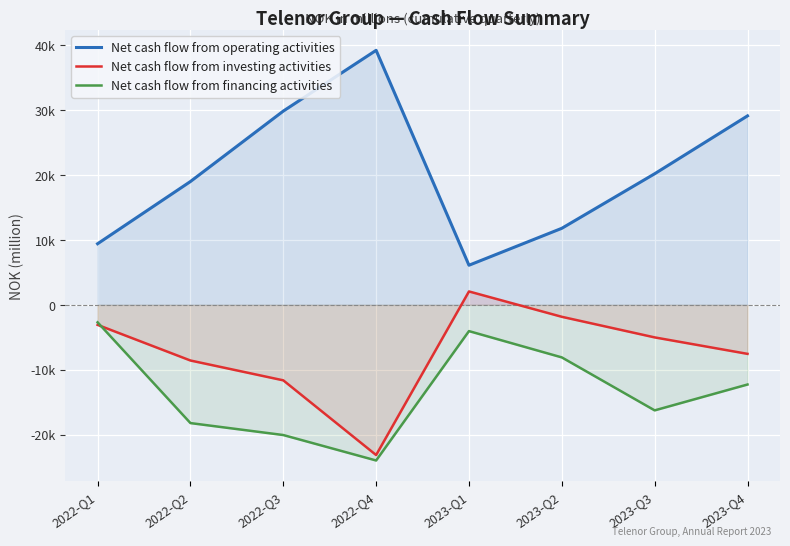

What is the label of the 8th point from the right?

2022-Q1